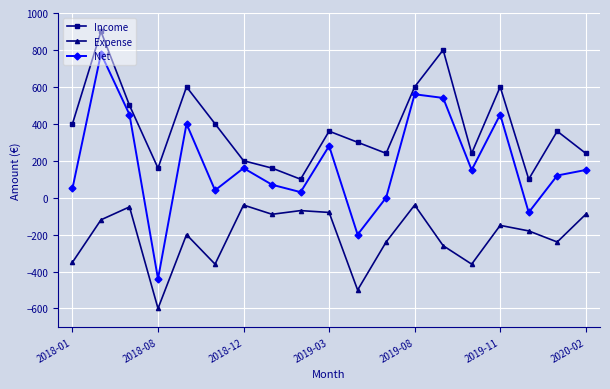

What is the sum of all Income values?

7260